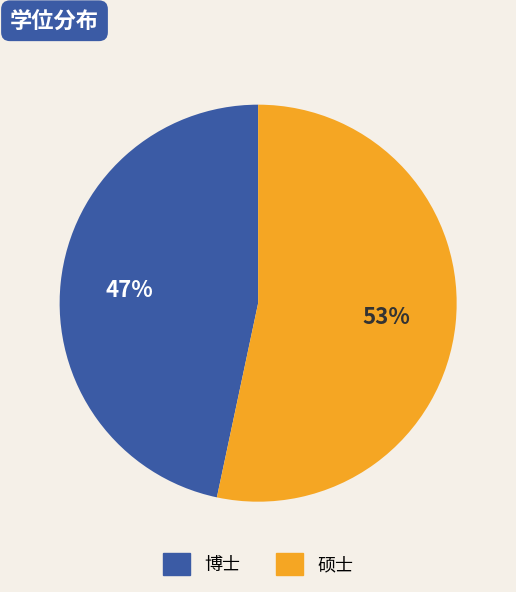

What is the largest slice in the pie chart?

硕士